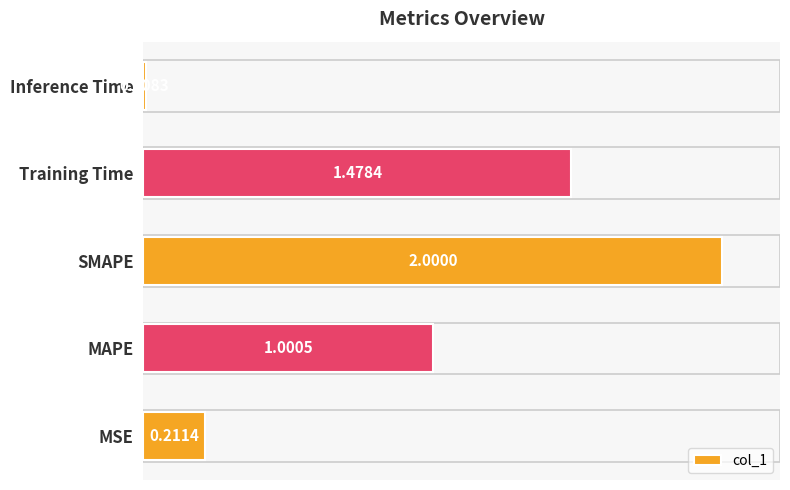

At which category does the chart reach its peak across all series?

SMAPE